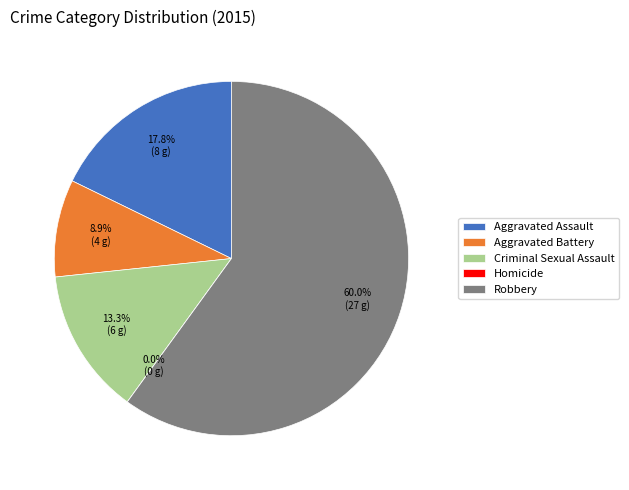

To the nearest percent, what is the combined percentage of Aggravated Battery and Homicide?

9%